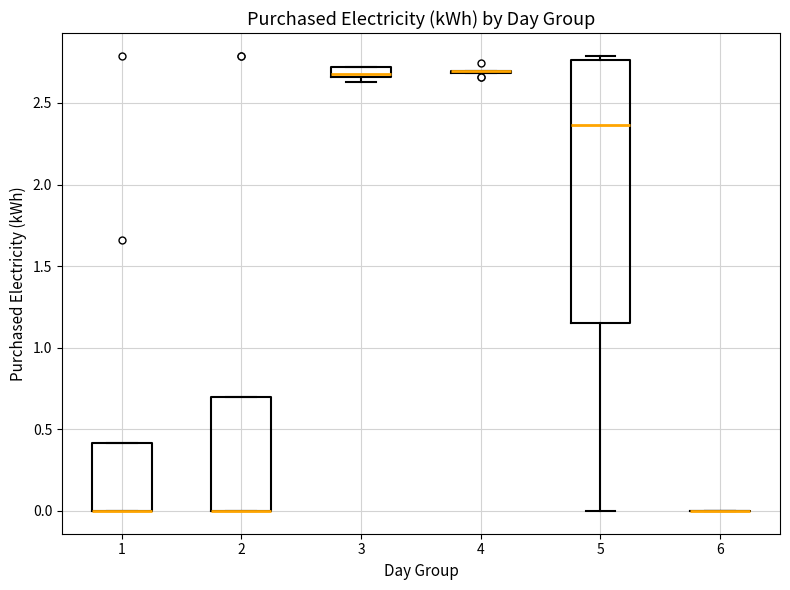

Where is the lower edge of the box at x = 3 on the y-axis? The values are not printed on the chart, so give them approximately, as read against the axis.

2.65